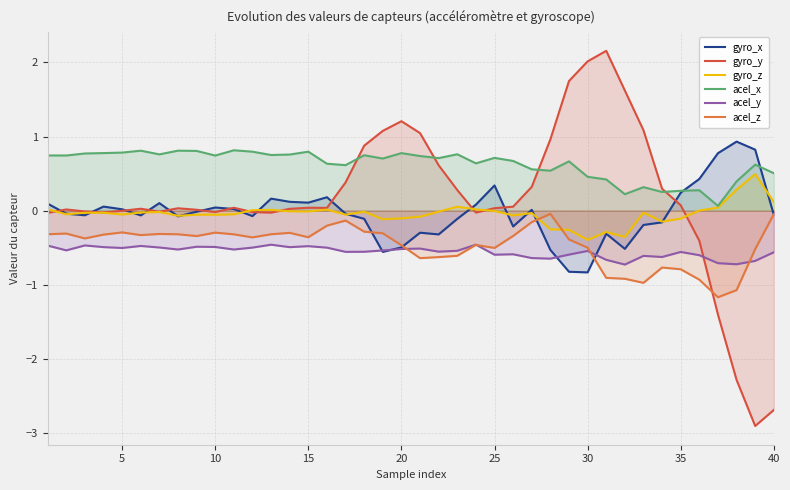

Which series has the widest spread of values?

gyro_y